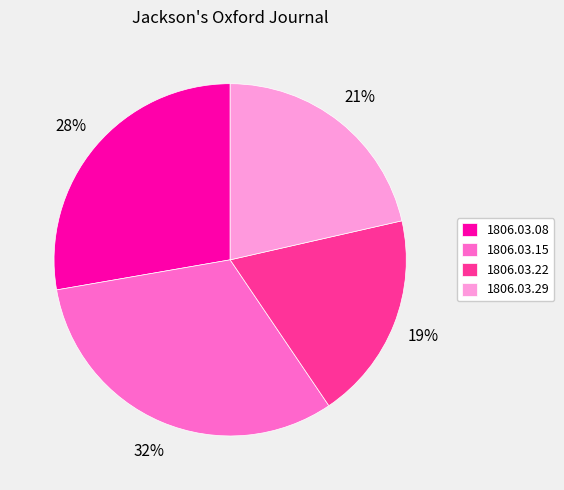

How many segments does this pie chart have?

4